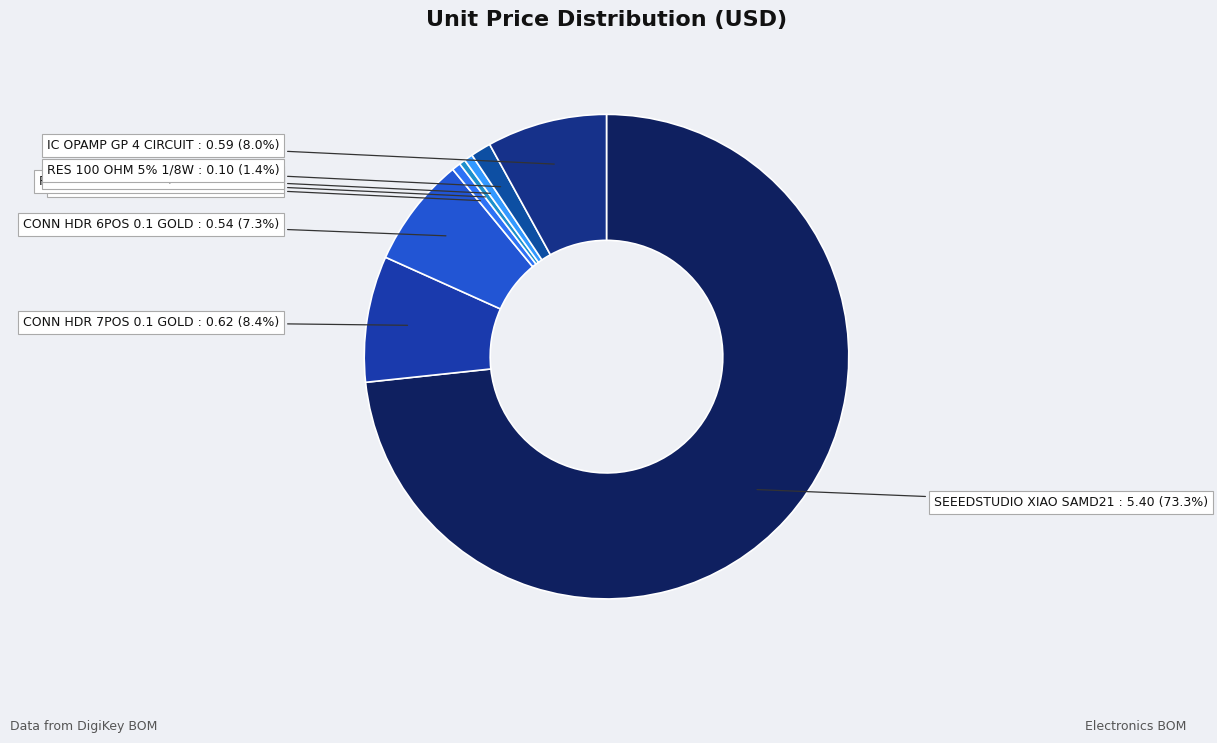

To the nearest percent, what percentage of the pie is IC OPAMP GP 4 CIRCUIT?

8%